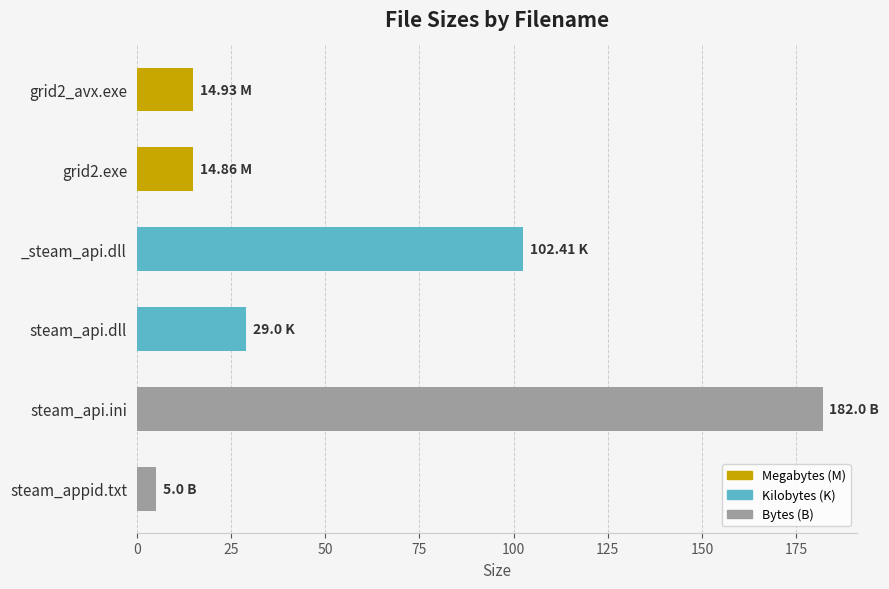

Where is the data nearest to the value 93?

_steam_api.dll